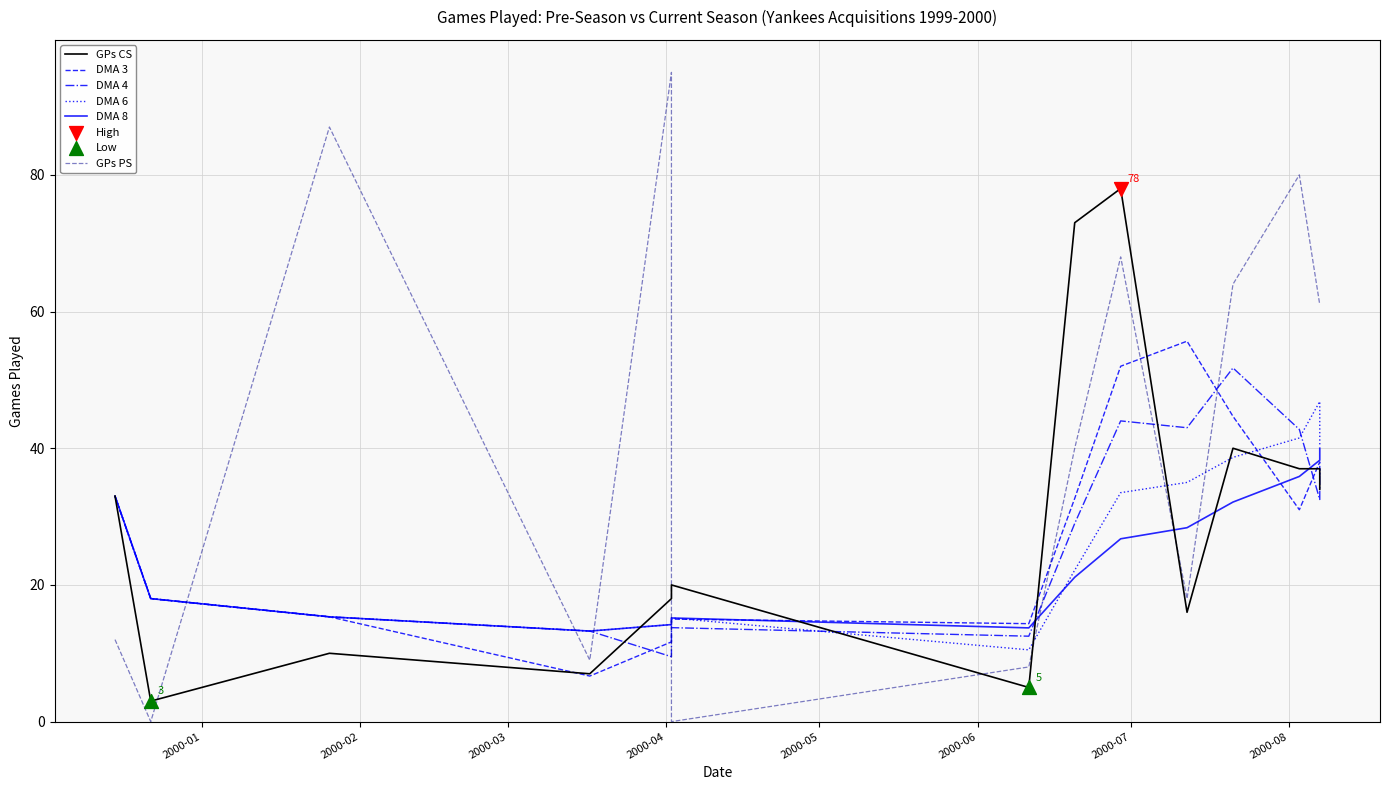

Which series contains the lowest Y value?

GPs PS